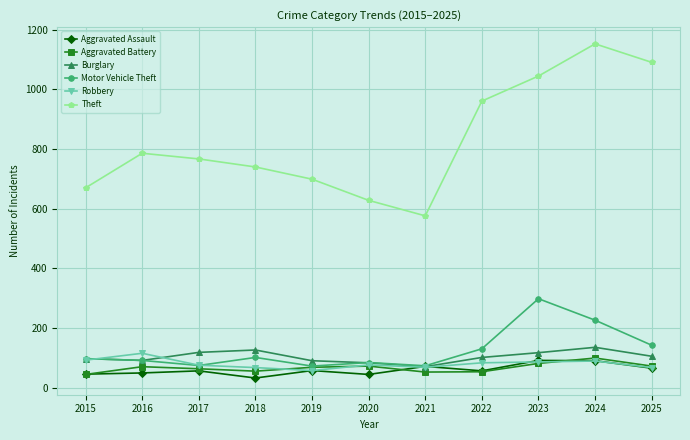

The value of Aggravated Assault at 2022 is 56. True or false?

True